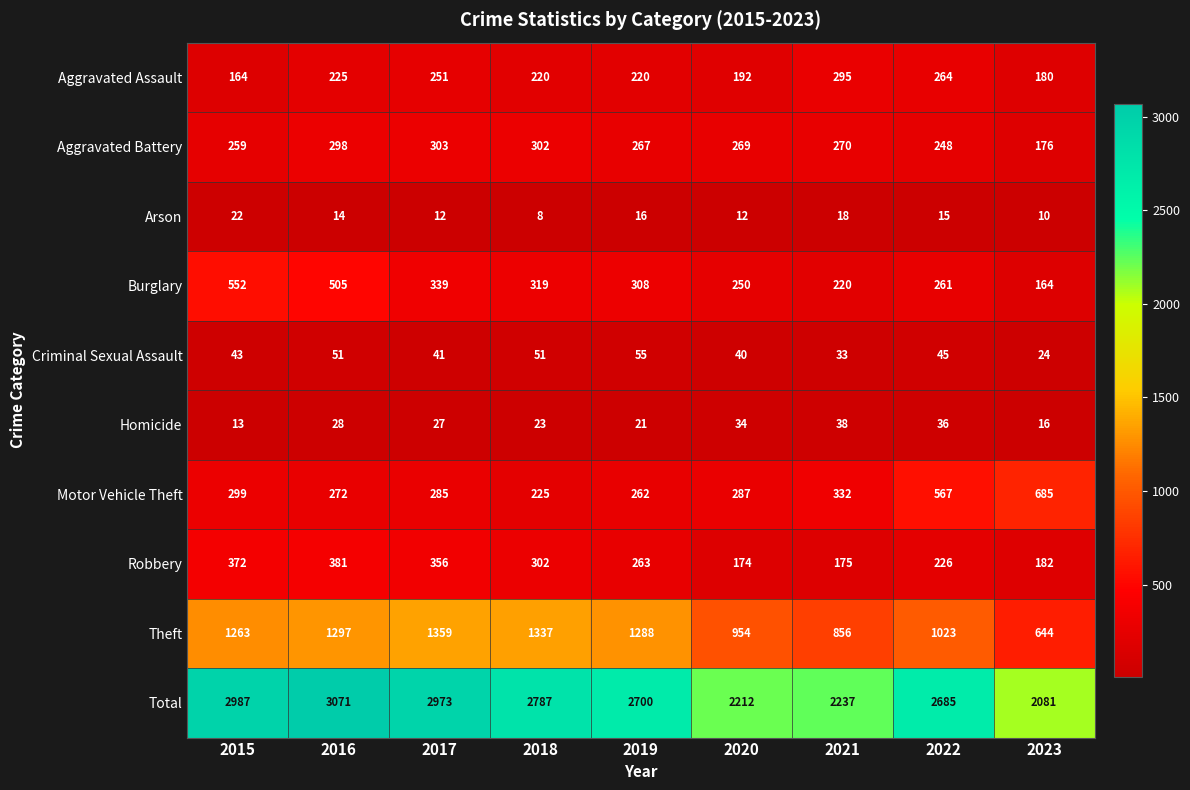

What is the total value across all series at 2018?

5574